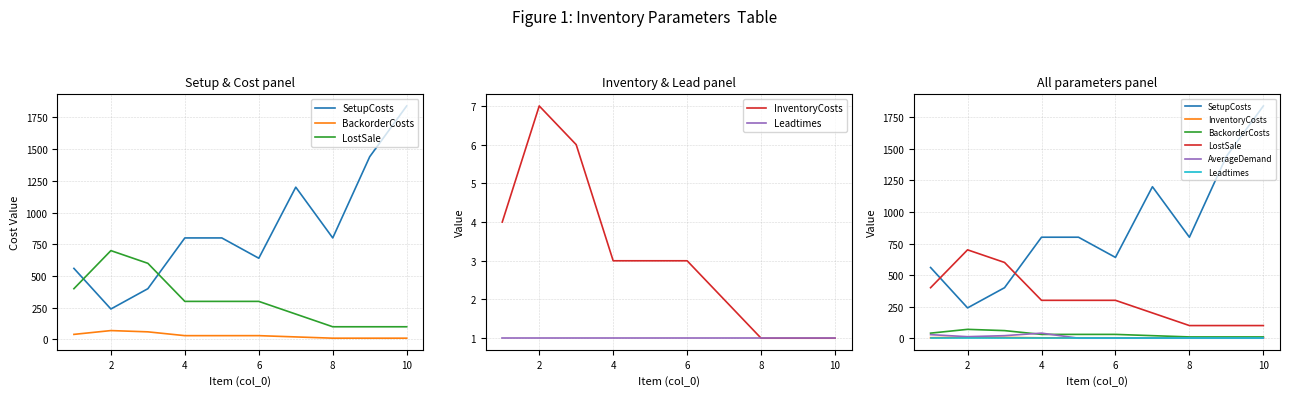

Which series has the largest total across all categories?

SetupCosts